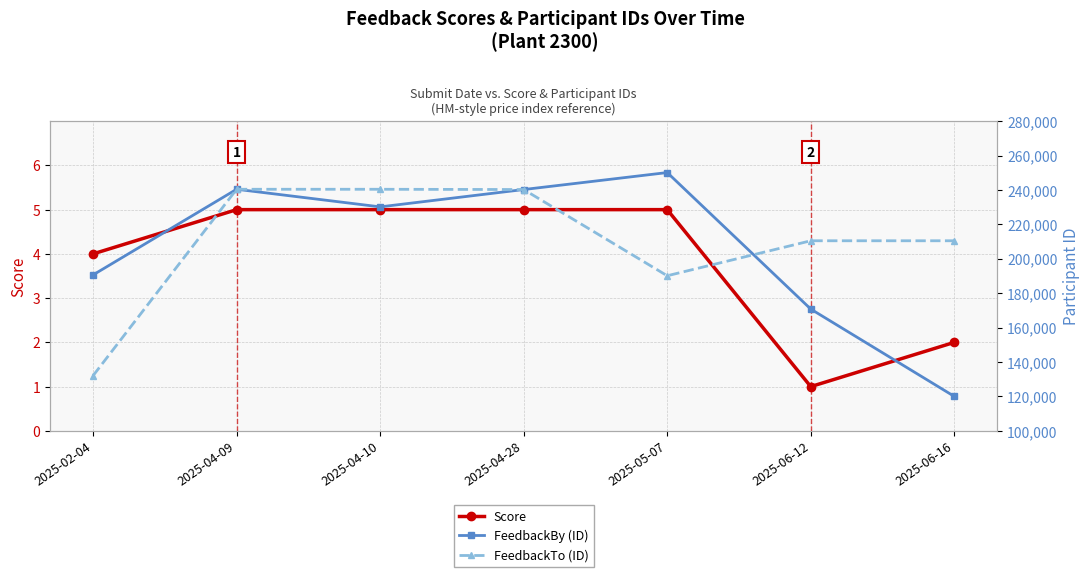

What are all the series names shown in the legend?

Score, FeedbackBy (ID), FeedbackTo (ID)